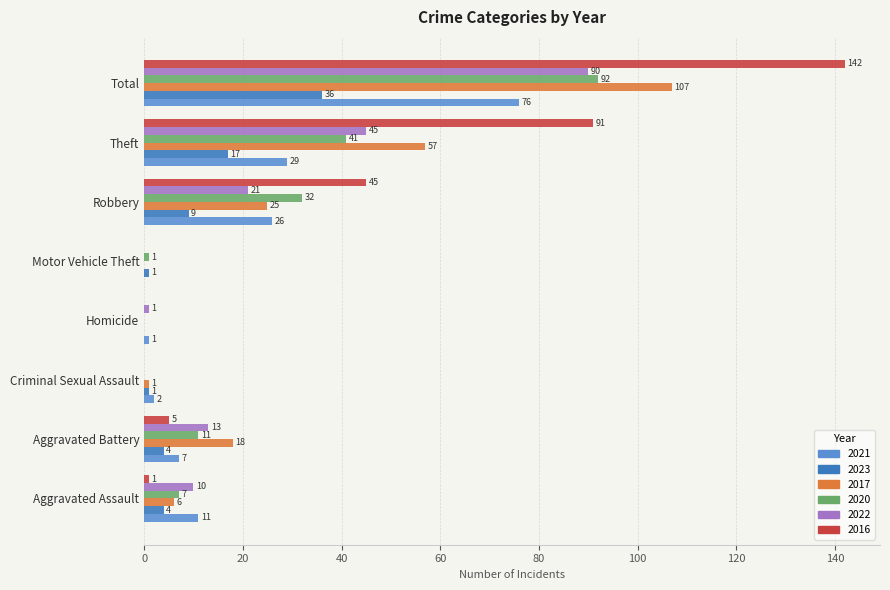

What is the approximate value of 2022 at Aggravated Assault, to the nearest 5?

10